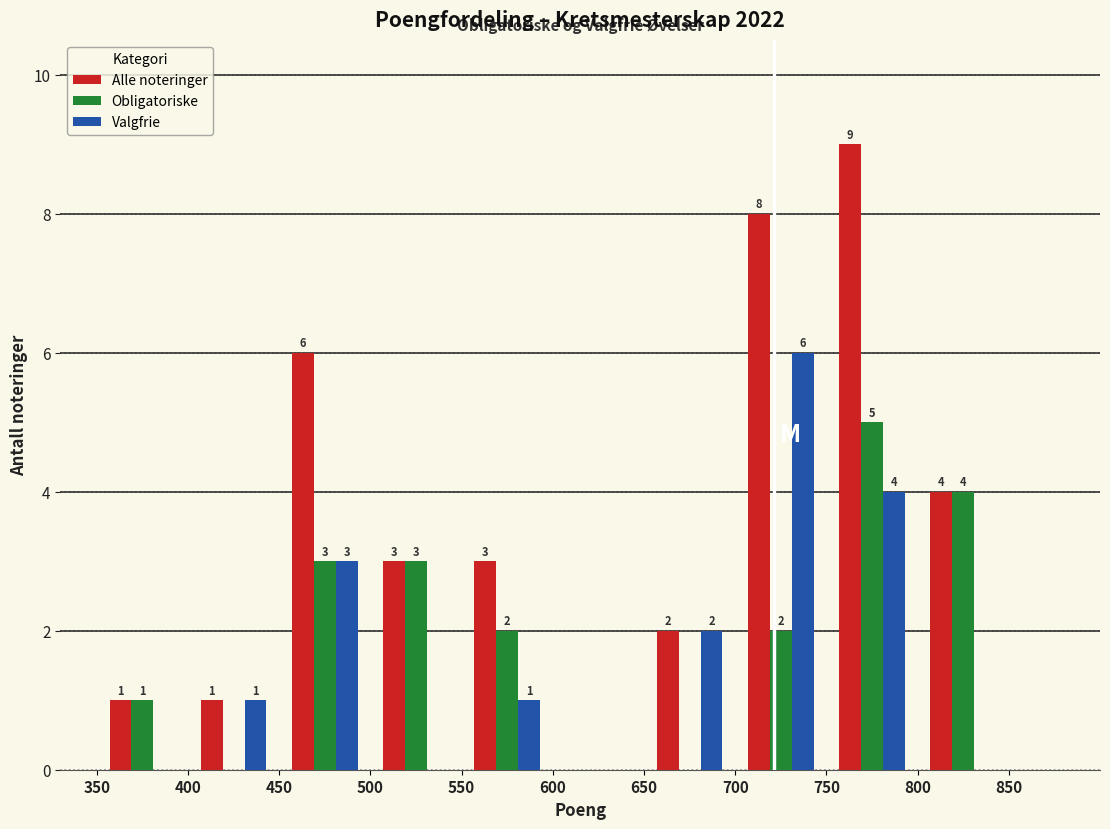

In the Valgfrie series, which range on the x-axis has the tallest bar?

700 to 750